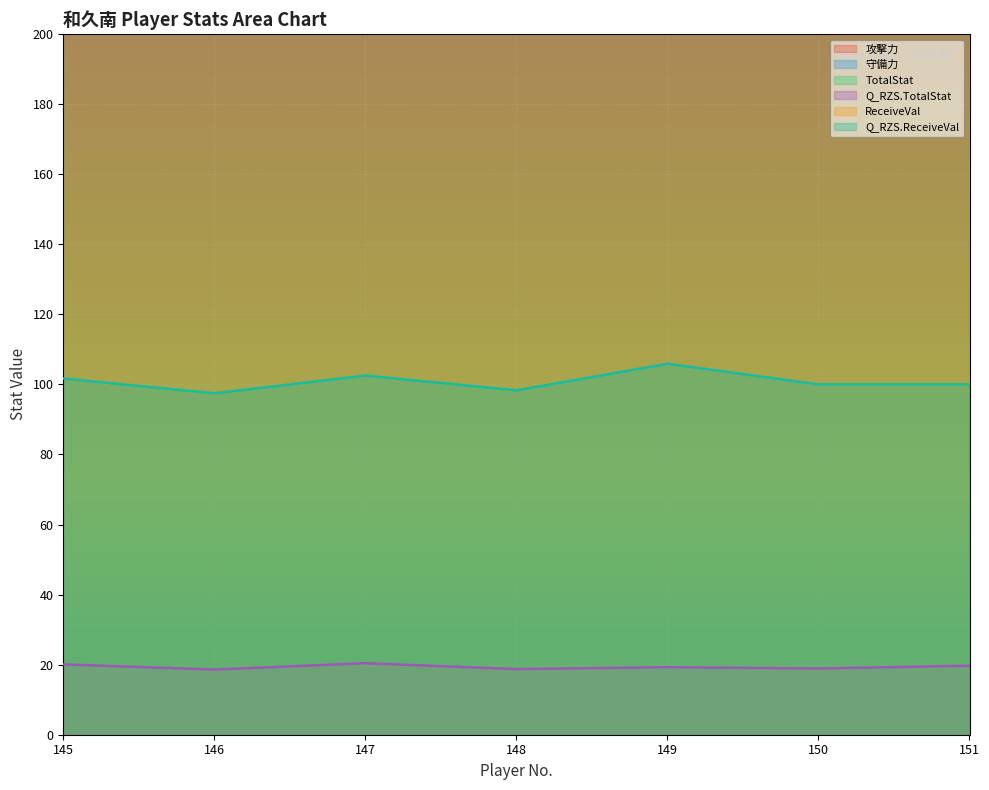

True or false: ReceiveVal and 攻撃力 intersect in this chart.

False